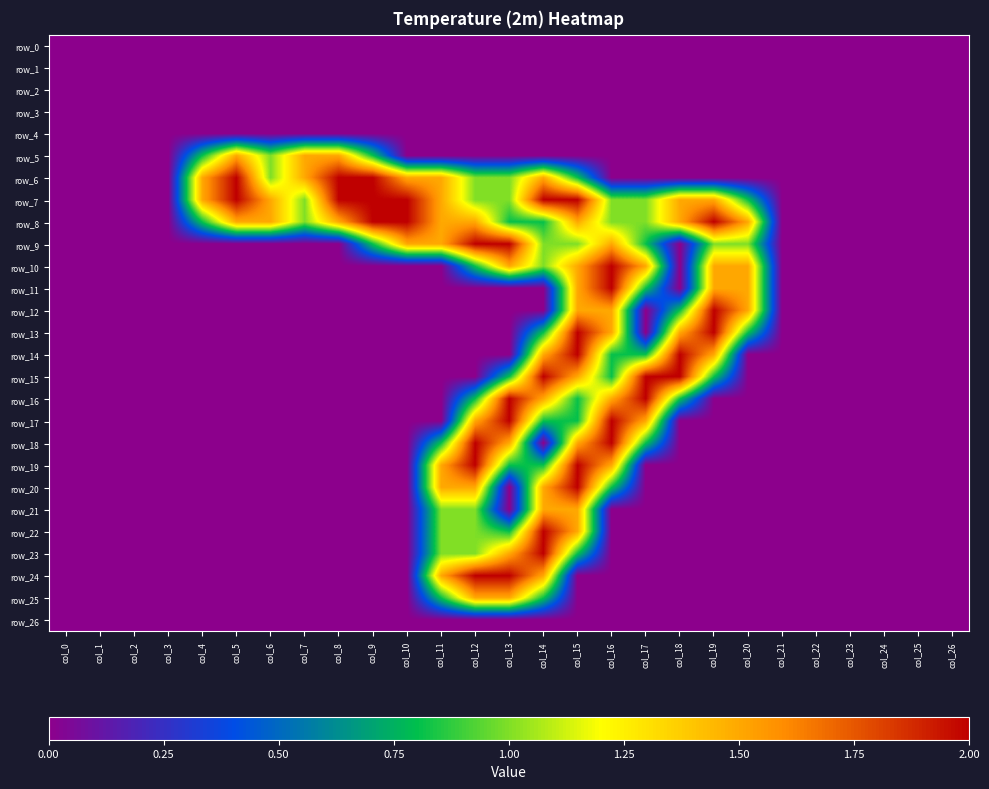

Reading left to right, what are all the values shown in this chart?

row_0: col_0=0.0	col_1=0.0	col_2=0.0	col_3=0.0	col_4=0.0	col_5=0.0	col_6=0.0	col_7=0.0	col_8=0.0	col_9=0.0	col_10=0.0	col_11=0.0	col_12=0.0	col_13=0.0	col_14=0.0	col_15=0.0	col_16=0.0	col_17=0.0	col_18=0.0	col_19=0.0	col_20=0.0	col_21=0.0	col_22=0.0	col_23=0.0	col_24=0.0	col_25=0.0	col_26=0.0
row_1: col_0=0.0	col_1=0.0	col_2=0.0	col_3=0.0	col_4=0.0	col_5=0.0	col_6=0.0	col_7=0.0	col_8=0.0	col_9=0.0	col_10=0.0	col_11=0.0	col_12=0.0	col_13=0.0	col_14=0.0	col_15=0.0	col_16=0.0	col_17=0.0	col_18=0.0	col_19=0.0	col_20=0.0	col_21=0.0	col_22=0.0	col_23=0.0	col_24=0.0	col_25=0.0	col_26=0.0
row_2: col_0=0.0	col_1=0.0	col_2=0.0	col_3=0.0	col_4=0.0	col_5=0.0	col_6=0.0	col_7=0.0	col_8=0.0	col_9=0.0	col_10=0.0	col_11=0.0	col_12=0.0	col_13=0.0	col_14=0.0	col_15=0.0	col_16=0.0	col_17=0.0	col_18=0.0	col_19=0.0	col_20=0.0	col_21=0.0	col_22=0.0	col_23=0.0	col_24=0.0	col_25=0.0	col_26=0.0
row_3: col_0=0.0	col_1=0.0	col_2=0.0	col_3=0.0	col_4=0.0	col_5=0.0	col_6=0.0	col_7=0.0	col_8=0.0	col_9=0.0	col_10=0.0	col_11=0.0	col_12=0.0	col_13=0.0	col_14=0.0	col_15=0.0	col_16=0.0	col_17=0.0	col_18=0.0	col_19=0.0	col_20=0.0	col_21=0.0	col_22=0.0	col_23=0.0	col_24=0.0	col_25=0.0	col_26=0.0
row_4: col_0=0.0	col_1=0.0	col_2=0.0	col_3=0.0	col_4=0.0	col_5=0.0	col_6=0.0	col_7=0.0	col_8=0.0	col_9=0.0	col_10=0.0	col_11=0.0	col_12=0.0	col_13=0.0	col_14=0.0	col_15=0.0	col_16=0.0	col_17=0.0	col_18=0.0	col_19=0.0	col_20=0.0	col_21=0.0	col_22=0.0	col_23=0.0	col_24=0.0	col_25=0.0	col_26=0.0
row_5: col_0=0.0	col_1=0.0	col_2=0.0	col_3=0.0	col_4=0.8	col_5=1.5	col_6=1.0	col_7=1.5	col_8=1.5	col_9=0.8	col_10=0.0	col_11=0.0	col_12=0.0	col_13=0.0	col_14=0.0	col_15=0.0	col_16=0.0	col_17=0.0	col_18=0.0	col_19=0.0	col_20=0.0	col_21=0.0	col_22=0.0	col_23=0.0	col_24=0.0	col_25=0.0	col_26=0.0
row_6: col_0=0.0	col_1=0.0	col_2=0.0	col_3=0.0	col_4=1.5	col_5=2.0	col_6=1.0	col_7=1.5	col_8=2.0	col_9=2.0	col_10=1.5	col_11=1.5	col_12=1.0	col_13=1.0	col_14=1.5	col_15=0.8	col_16=0.0	col_17=0.0	col_18=0.0	col_19=0.0	col_20=0.0	col_21=0.0	col_22=0.0	col_23=0.0	col_24=0.0	col_25=0.0	col_26=0.0
row_7: col_0=0.0	col_1=0.0	col_2=0.0	col_3=0.0	col_4=1.5	col_5=2.0	col_6=1.5	col_7=1.0	col_8=2.0	col_9=2.0	col_10=2.0	col_11=1.5	col_12=1.0	col_13=1.0	col_14=2.0	col_15=2.0	col_16=1.0	col_17=1.0	col_18=1.5	col_19=1.5	col_20=0.8	col_21=0.0	col_22=0.0	col_23=0.0	col_24=0.0	col_25=0.0	col_26=0.0
row_8: col_0=0.0	col_1=0.0	col_2=0.0	col_3=0.0	col_4=0.8	col_5=1.5	col_6=1.5	col_7=1.0	col_8=1.5	col_9=2.0	col_10=2.0	col_11=1.5	col_12=1.5	col_13=0.8	col_14=0.8	col_15=1.5	col_16=1.0	col_17=1.0	col_18=1.5	col_19=2.0	col_20=1.5	col_21=0.0	col_22=0.0	col_23=0.0	col_24=0.0	col_25=0.0	col_26=0.0
row_9: col_0=0.0	col_1=0.0	col_2=0.0	col_3=0.0	col_4=0.0	col_5=0.0	col_6=0.0	col_7=0.0	col_8=0.0	col_9=0.8	col_10=1.5	col_11=1.5	col_12=2.0	col_13=2.0	col_14=1.0	col_15=1.0	col_16=1.5	col_17=0.8	col_18=0.0	col_19=1.0	col_20=1.0	col_21=0.0	col_22=0.0	col_23=0.0	col_24=0.0	col_25=0.0	col_26=0.0
row_10: col_0=0.0	col_1=0.0	col_2=0.0	col_3=0.0	col_4=0.0	col_5=0.0	col_6=0.0	col_7=0.0	col_8=0.0	col_9=0.0	col_10=0.0	col_11=0.0	col_12=0.8	col_13=1.5	col_14=1.0	col_15=1.5	col_16=2.0	col_17=1.5	col_18=0.0	col_19=1.5	col_20=1.5	col_21=0.0	col_22=0.0	col_23=0.0	col_24=0.0	col_25=0.0	col_26=0.0
row_11: col_0=0.0	col_1=0.0	col_2=0.0	col_3=0.0	col_4=0.0	col_5=0.0	col_6=0.0	col_7=0.0	col_8=0.0	col_9=0.0	col_10=0.0	col_11=0.0	col_12=0.0	col_13=0.0	col_14=0.0	col_15=1.5	col_16=2.0	col_17=0.8	col_18=0.0	col_19=1.5	col_20=1.5	col_21=0.0	col_22=0.0	col_23=0.0	col_24=0.0	col_25=0.0	col_26=0.0
row_12: col_0=0.0	col_1=0.0	col_2=0.0	col_3=0.0	col_4=0.0	col_5=0.0	col_6=0.0	col_7=0.0	col_8=0.0	col_9=0.0	col_10=0.0	col_11=0.0	col_12=0.0	col_13=0.0	col_14=0.0	col_15=1.5	col_16=1.5	col_17=0.0	col_18=0.8	col_19=2.0	col_20=1.5	col_21=0.0	col_22=0.0	col_23=0.0	col_24=0.0	col_25=0.0	col_26=0.0
row_13: col_0=0.0	col_1=0.0	col_2=0.0	col_3=0.0	col_4=0.0	col_5=0.0	col_6=0.0	col_7=0.0	col_8=0.0	col_9=0.0	col_10=0.0	col_11=0.0	col_12=0.0	col_13=0.0	col_14=0.8	col_15=2.0	col_16=1.5	col_17=0.0	col_18=1.5	col_19=2.0	col_20=0.8	col_21=0.0	col_22=0.0	col_23=0.0	col_24=0.0	col_25=0.0	col_26=0.0
row_14: col_0=0.0	col_1=0.0	col_2=0.0	col_3=0.0	col_4=0.0	col_5=0.0	col_6=0.0	col_7=0.0	col_8=0.0	col_9=0.0	col_10=0.0	col_11=0.0	col_12=0.0	col_13=0.0	col_14=1.5	col_15=2.0	col_16=0.8	col_17=0.8	col_18=2.0	col_19=1.5	col_20=0.0	col_21=0.0	col_22=0.0	col_23=0.0	col_24=0.0	col_25=0.0	col_26=0.0
row_15: col_0=0.0	col_1=0.0	col_2=0.0	col_3=0.0	col_4=0.0	col_5=0.0	col_6=0.0	col_7=0.0	col_8=0.0	col_9=0.0	col_10=0.0	col_11=0.0	col_12=0.0	col_13=0.8	col_14=2.0	col_15=1.5	col_16=0.8	col_17=2.0	col_18=2.0	col_19=0.8	col_20=0.0	col_21=0.0	col_22=0.0	col_23=0.0	col_24=0.0	col_25=0.0	col_26=0.0
row_16: col_0=0.0	col_1=0.0	col_2=0.0	col_3=0.0	col_4=0.0	col_5=0.0	col_6=0.0	col_7=0.0	col_8=0.0	col_9=0.0	col_10=0.0	col_11=0.0	col_12=0.8	col_13=2.0	col_14=1.5	col_15=0.8	col_16=1.5	col_17=2.0	col_18=0.8	col_19=0.0	col_20=0.0	col_21=0.0	col_22=0.0	col_23=0.0	col_24=0.0	col_25=0.0	col_26=0.0
row_17: col_0=0.0	col_1=0.0	col_2=0.0	col_3=0.0	col_4=0.0	col_5=0.0	col_6=0.0	col_7=0.0	col_8=0.0	col_9=0.0	col_10=0.0	col_11=0.0	col_12=1.5	col_13=2.0	col_14=0.8	col_15=0.8	col_16=2.0	col_17=1.5	col_18=0.0	col_19=0.0	col_20=0.0	col_21=0.0	col_22=0.0	col_23=0.0	col_24=0.0	col_25=0.0	col_26=0.0
row_18: col_0=0.0	col_1=0.0	col_2=0.0	col_3=0.0	col_4=0.0	col_5=0.0	col_6=0.0	col_7=0.0	col_8=0.0	col_9=0.0	col_10=0.0	col_11=0.8	col_12=2.0	col_13=1.5	col_14=0.0	col_15=1.5	col_16=2.0	col_17=0.8	col_18=0.0	col_19=0.0	col_20=0.0	col_21=0.0	col_22=0.0	col_23=0.0	col_24=0.0	col_25=0.0	col_26=0.0
row_19: col_0=0.0	col_1=0.0	col_2=0.0	col_3=0.0	col_4=0.0	col_5=0.0	col_6=0.0	col_7=0.0	col_8=0.0	col_9=0.0	col_10=0.0	col_11=1.5	col_12=2.0	col_13=0.8	col_14=0.8	col_15=2.0	col_16=1.5	col_17=0.0	col_18=0.0	col_19=0.0	col_20=0.0	col_21=0.0	col_22=0.0	col_23=0.0	col_24=0.0	col_25=0.0	col_26=0.0
row_20: col_0=0.0	col_1=0.0	col_2=0.0	col_3=0.0	col_4=0.0	col_5=0.0	col_6=0.0	col_7=0.0	col_8=0.0	col_9=0.0	col_10=0.0	col_11=1.5	col_12=1.5	col_13=0.0	col_14=1.5	col_15=2.0	col_16=0.8	col_17=0.0	col_18=0.0	col_19=0.0	col_20=0.0	col_21=0.0	col_22=0.0	col_23=0.0	col_24=0.0	col_25=0.0	col_26=0.0
row_21: col_0=0.0	col_1=0.0	col_2=0.0	col_3=0.0	col_4=0.0	col_5=0.0	col_6=0.0	col_7=0.0	col_8=0.0	col_9=0.0	col_10=0.0	col_11=1.0	col_12=1.0	col_13=0.0	col_14=1.5	col_15=1.5	col_16=0.0	col_17=0.0	col_18=0.0	col_19=0.0	col_20=0.0	col_21=0.0	col_22=0.0	col_23=0.0	col_24=0.0	col_25=0.0	col_26=0.0
row_22: col_0=0.0	col_1=0.0	col_2=0.0	col_3=0.0	col_4=0.0	col_5=0.0	col_6=0.0	col_7=0.0	col_8=0.0	col_9=0.0	col_10=0.0	col_11=1.0	col_12=1.0	col_13=0.8	col_14=2.0	col_15=1.5	col_16=0.0	col_17=0.0	col_18=0.0	col_19=0.0	col_20=0.0	col_21=0.0	col_22=0.0	col_23=0.0	col_24=0.0	col_25=0.0	col_26=0.0
row_23: col_0=0.0	col_1=0.0	col_2=0.0	col_3=0.0	col_4=0.0	col_5=0.0	col_6=0.0	col_7=0.0	col_8=0.0	col_9=0.0	col_10=0.0	col_11=1.0	col_12=1.0	col_13=1.5	col_14=2.0	col_15=0.8	col_16=0.0	col_17=0.0	col_18=0.0	col_19=0.0	col_20=0.0	col_21=0.0	col_22=0.0	col_23=0.0	col_24=0.0	col_25=0.0	col_26=0.0
row_24: col_0=0.0	col_1=0.0	col_2=0.0	col_3=0.0	col_4=0.0	col_5=0.0	col_6=0.0	col_7=0.0	col_8=0.0	col_9=0.0	col_10=0.0	col_11=1.5	col_12=2.0	col_13=2.0	col_14=1.5	col_15=0.0	col_16=0.0	col_17=0.0	col_18=0.0	col_19=0.0	col_20=0.0	col_21=0.0	col_22=0.0	col_23=0.0	col_24=0.0	col_25=0.0	col_26=0.0
row_25: col_0=0.0	col_1=0.0	col_2=0.0	col_3=0.0	col_4=0.0	col_5=0.0	col_6=0.0	col_7=0.0	col_8=0.0	col_9=0.0	col_10=0.0	col_11=0.8	col_12=1.5	col_13=1.5	col_14=0.8	col_15=0.0	col_16=0.0	col_17=0.0	col_18=0.0	col_19=0.0	col_20=0.0	col_21=0.0	col_22=0.0	col_23=0.0	col_24=0.0	col_25=0.0	col_26=0.0
row_26: col_0=0.0	col_1=0.0	col_2=0.0	col_3=0.0	col_4=0.0	col_5=0.0	col_6=0.0	col_7=0.0	col_8=0.0	col_9=0.0	col_10=0.0	col_11=0.0	col_12=0.0	col_13=0.0	col_14=0.0	col_15=0.0	col_16=0.0	col_17=0.0	col_18=0.0	col_19=0.0	col_20=0.0	col_21=0.0	col_22=0.0	col_23=0.0	col_24=0.0	col_25=0.0	col_26=0.0